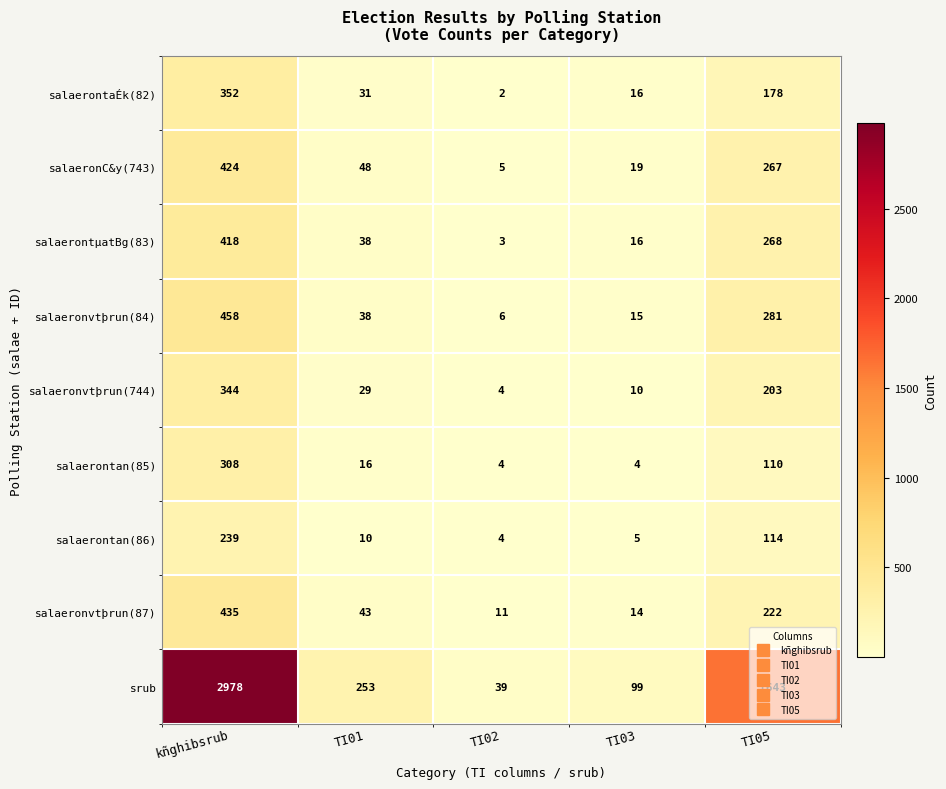

Which category has the highest value across all series?

kñghibsrub